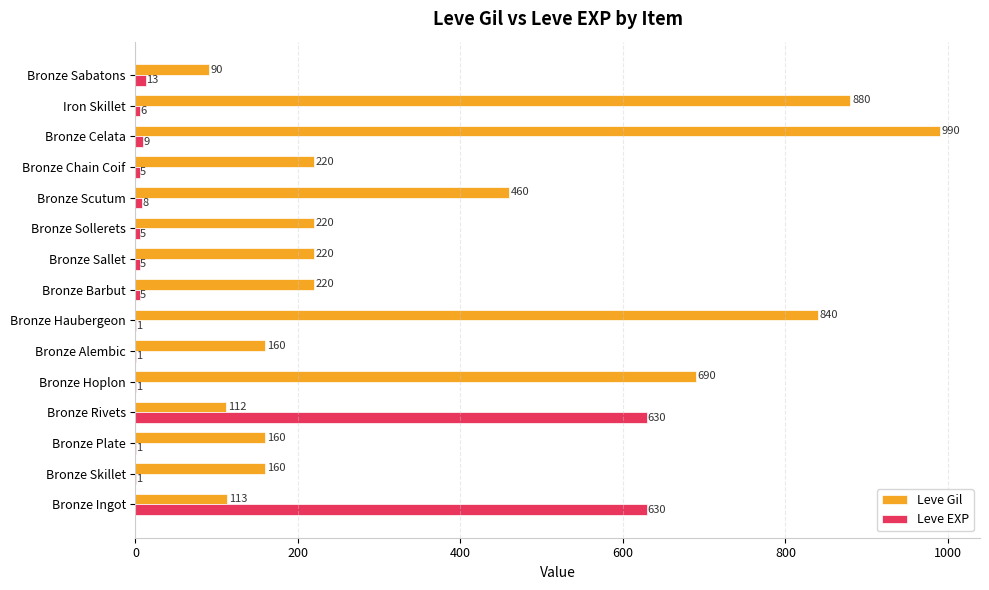

Which series changed the most between Bronze Ingot and Bronze Sabatons?

Leve EXP